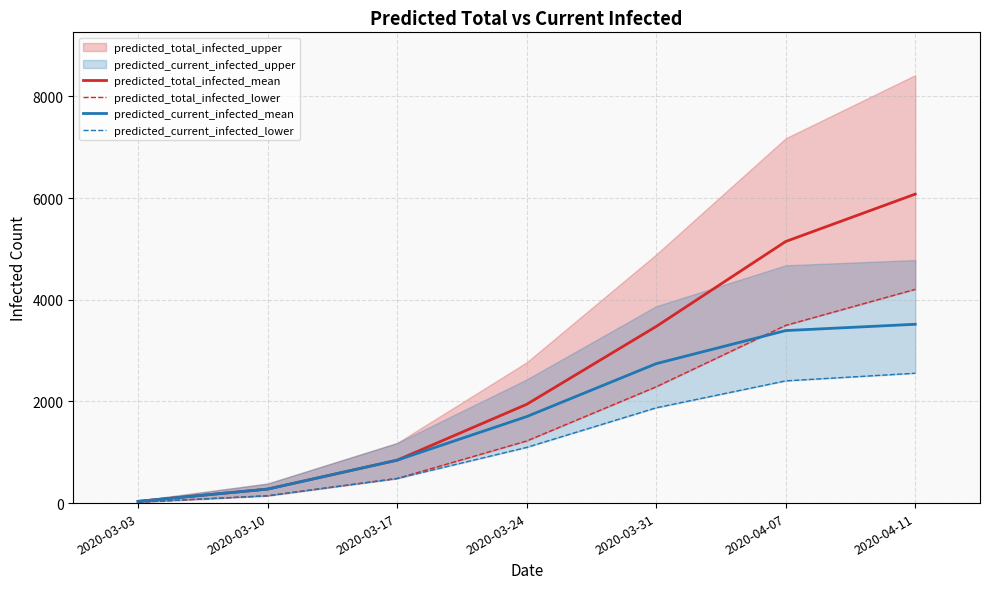

True or false: predicted_current_infected_mean and predicted_total_infected_mean intersect in this chart.

False